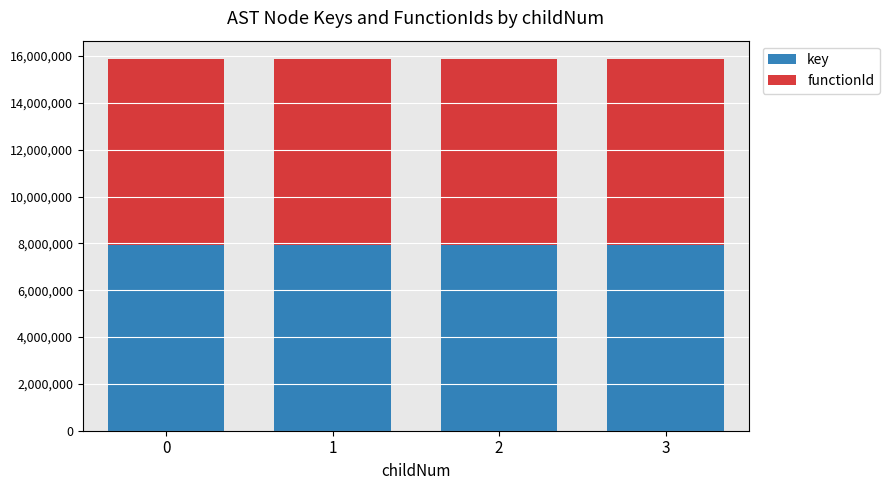

What is the difference between the maximum and minimum values in the key series?

30